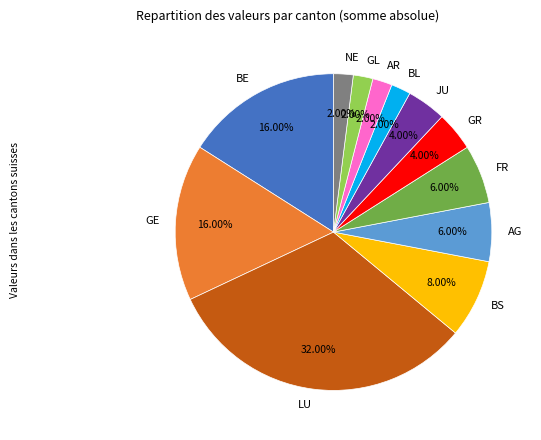

What is the ratio of the value at BE to the value at AG?

2.7